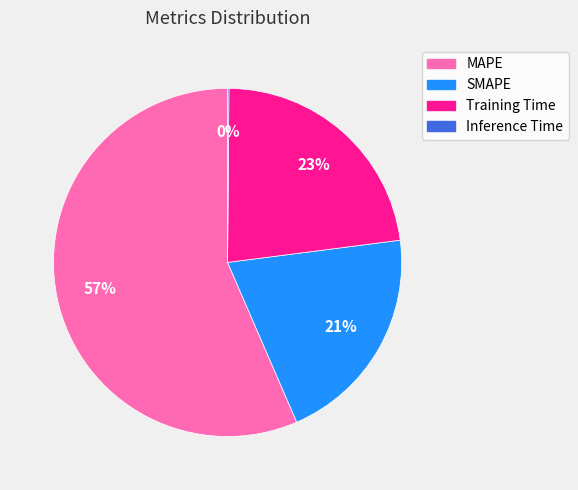

Do MAPE and Training Time together represent more than half of the pie?

Yes